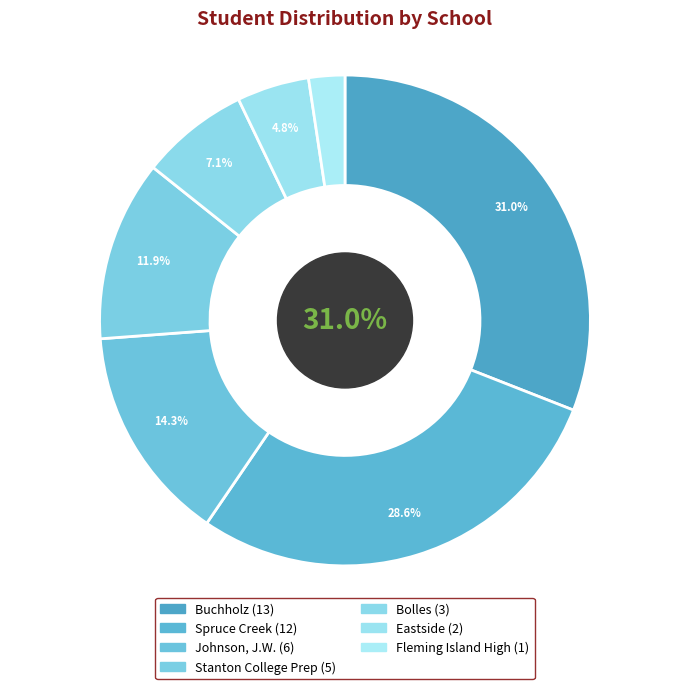

Do Fleming Island High and Johnson, J.W. together represent more than half of the pie?

No